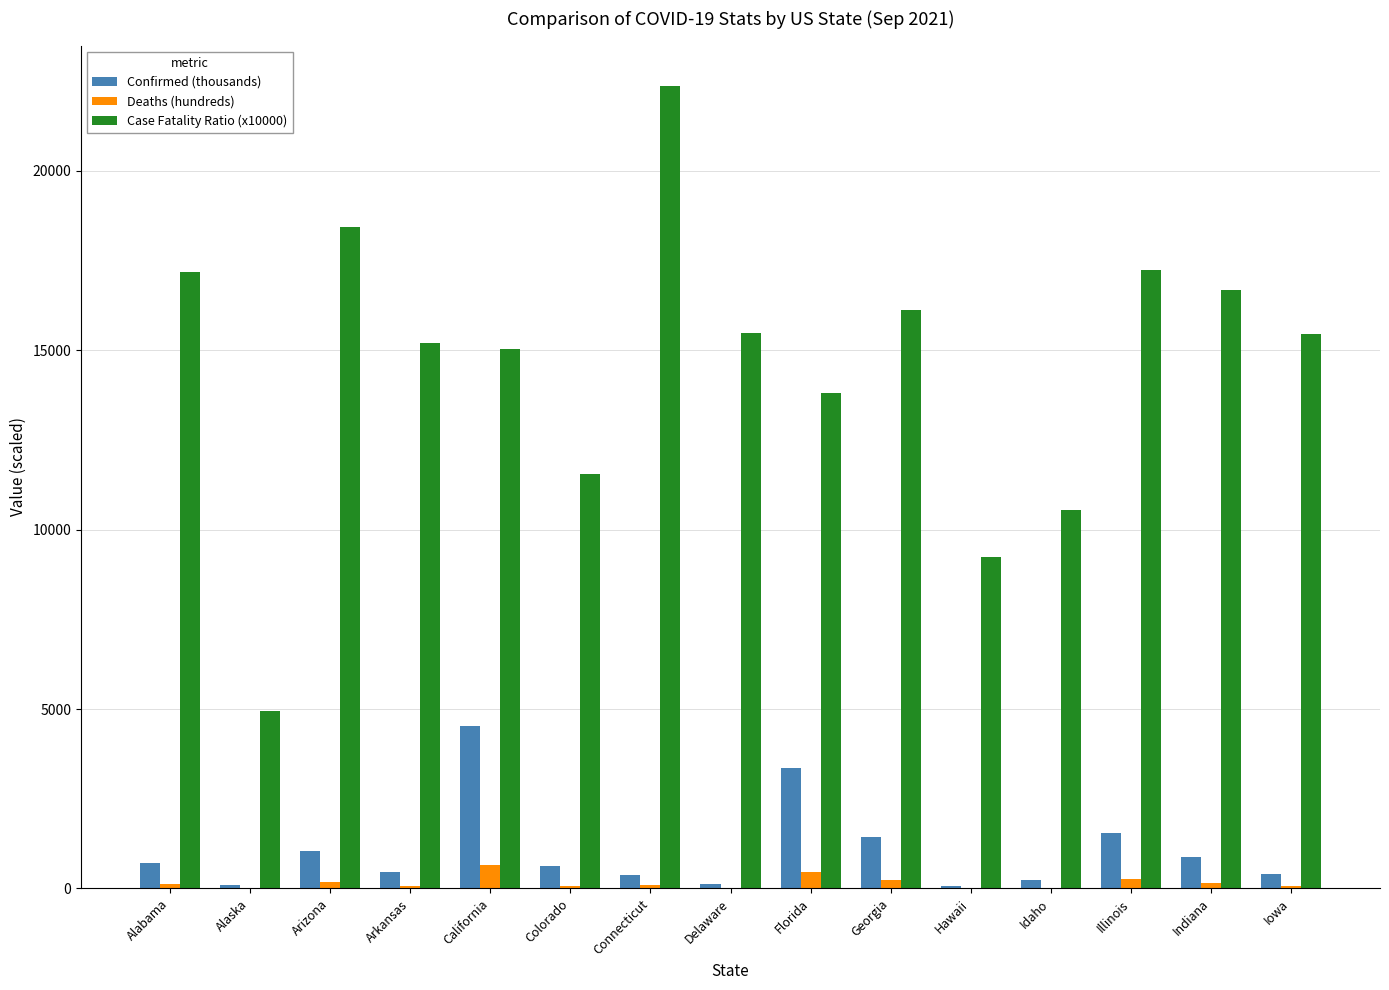

Where does the Case Fatality Ratio (x10000) series first go above 15443?

Alabama